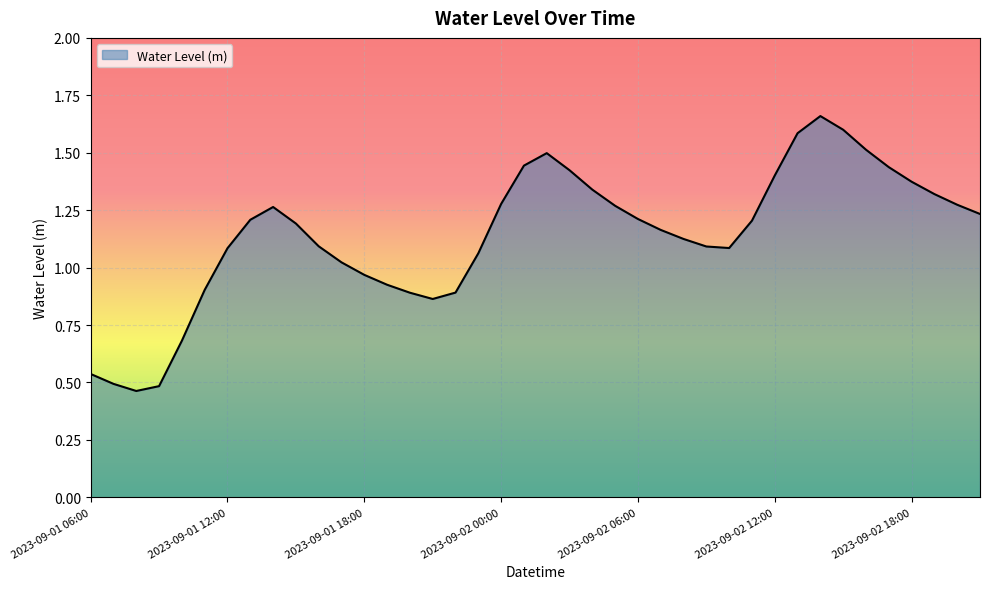

List the labels in order of value, largest first.

2023-09-02 14:00, 2023-09-02 15:00, 2023-09-02 13:00, 2023-09-02 16:00, 2023-09-02 02:00, 2023-09-02 01:00, 2023-09-02 17:00, 2023-09-02 03:00, 2023-09-02 12:00, 2023-09-02 18:00, 2023-09-02 04:00, 2023-09-02 19:00, 2023-09-02 00:00, 2023-09-02 20:00, 2023-09-02 05:00, 2023-09-01 14:00, 2023-09-02 21:00, 2023-09-02 06:00, 2023-09-01 13:00, 2023-09-02 11:00, 2023-09-01 15:00, 2023-09-02 07:00, 2023-09-02 08:00, 2023-09-01 16:00, 2023-09-02 09:00, 2023-09-02 10:00, 2023-09-01 12:00, 2023-09-01 23:00, 2023-09-01 17:00, 2023-09-01 18:00, 2023-09-01 19:00, 2023-09-01 11:00, 2023-09-01 22:00, 2023-09-01 20:00, 2023-09-01 21:00, 2023-09-01 10:00, 2023-09-01 06:00, 2023-09-01 07:00, 2023-09-01 09:00, 2023-09-01 08:00